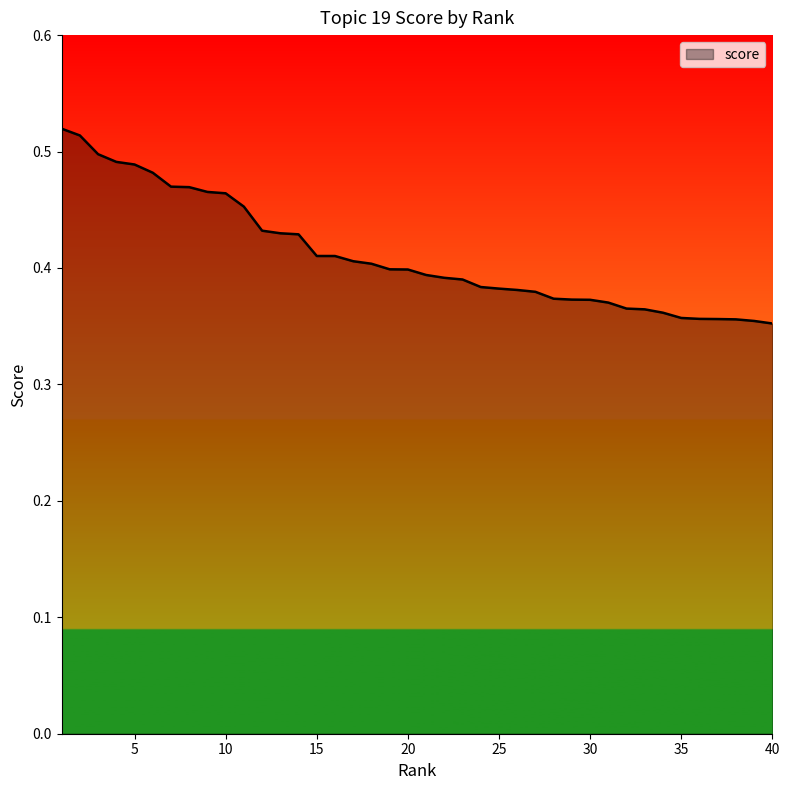

What is the value of the 23rd point from the left?

0.4